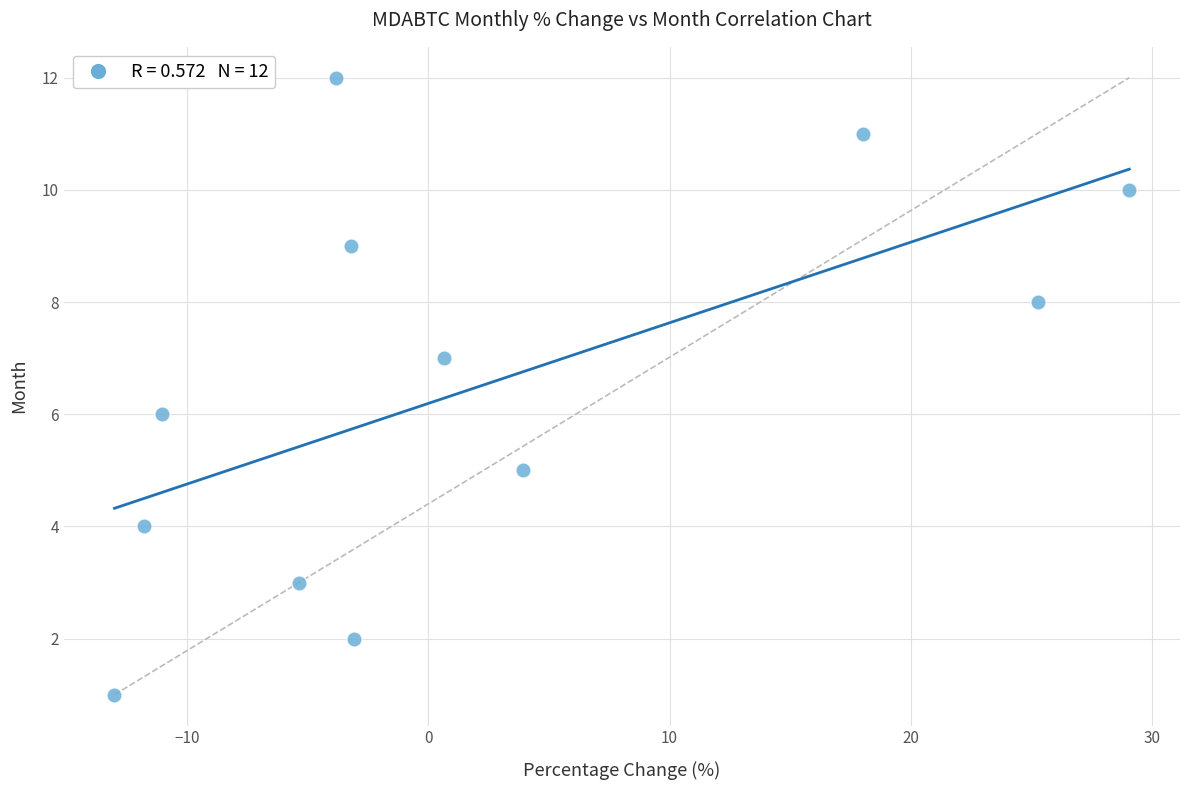

What is the range of Y values (max minus min)?

11